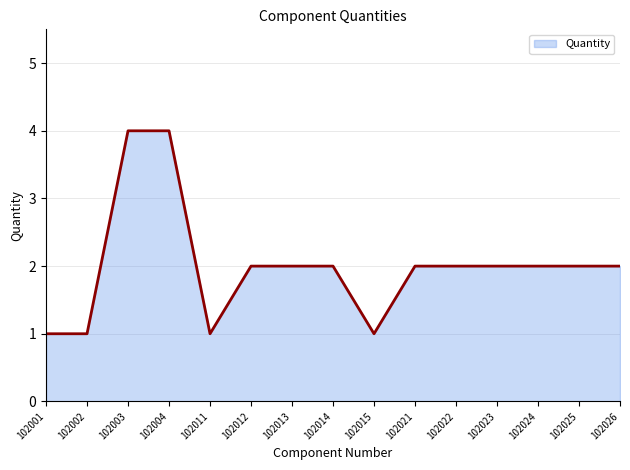

What is the greatest value displayed?

4